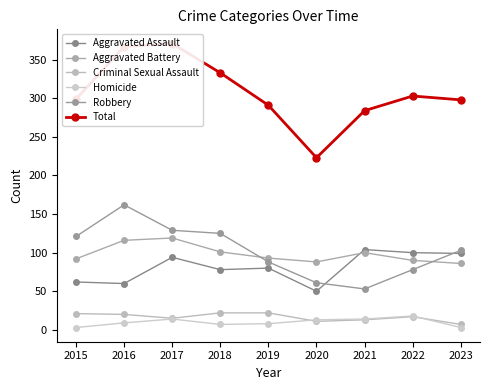

What is the spread (max minus min) of values at 2017?

357